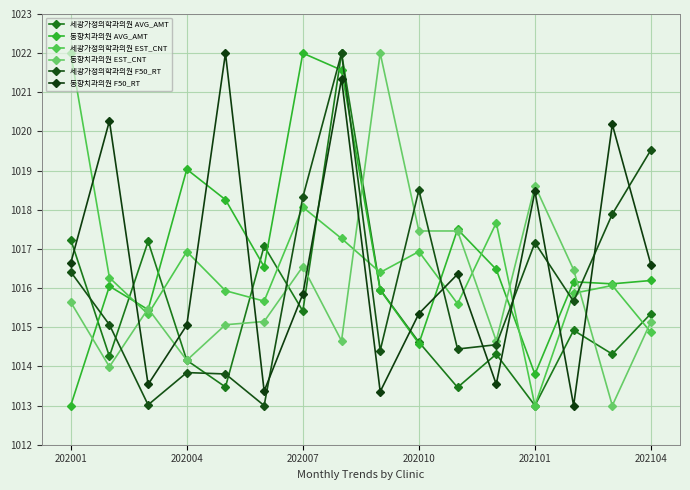

Count the number of categories in the chart.

16